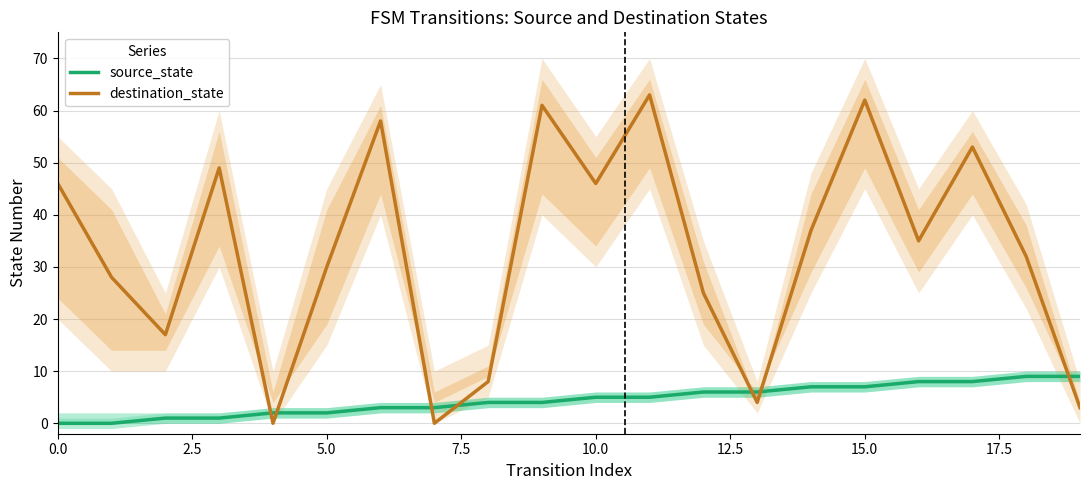

At which label does destination_state reach its peak?

11